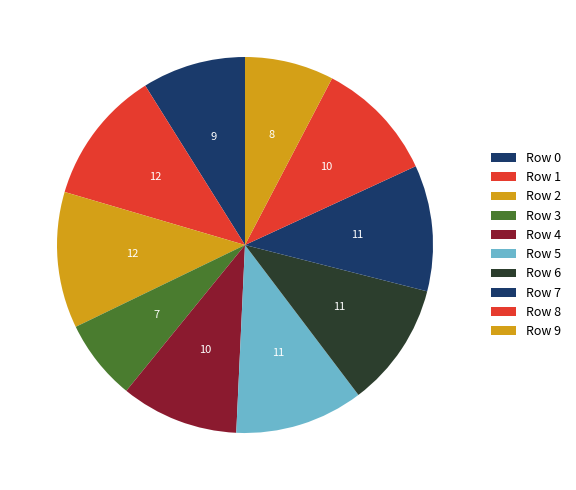

Is the sum of Row 0 and Row 4 greater than half?

No